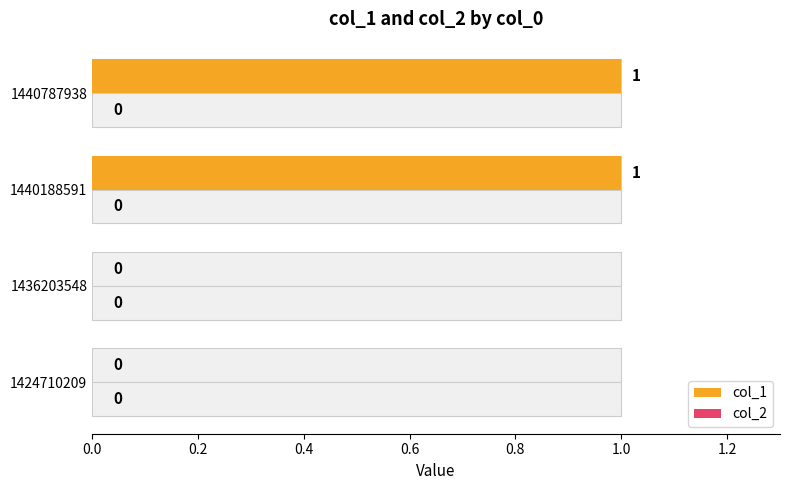

Does the chart contain any negative values?

No